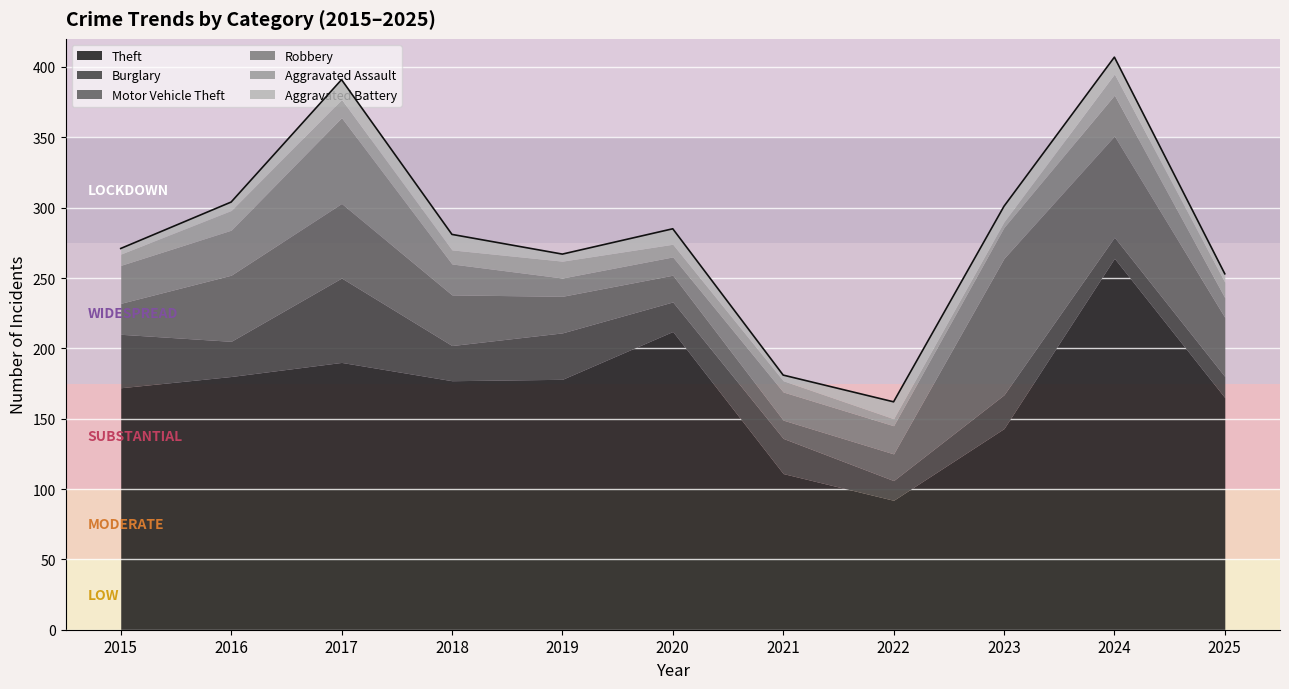

Rank the series by their maximum value, from lowest to highest.

Aggravated Battery, Aggravated Assault, Burglary, Robbery, Motor Vehicle Theft, Theft